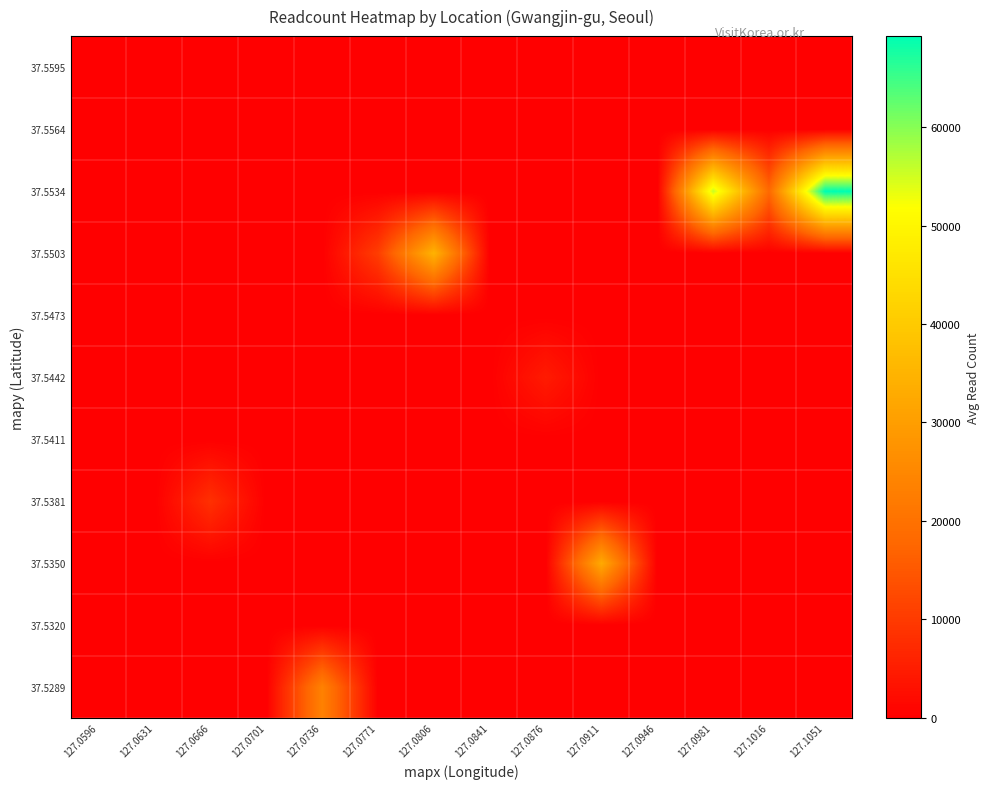

At which category is the sum across all series the highest?

127.1051